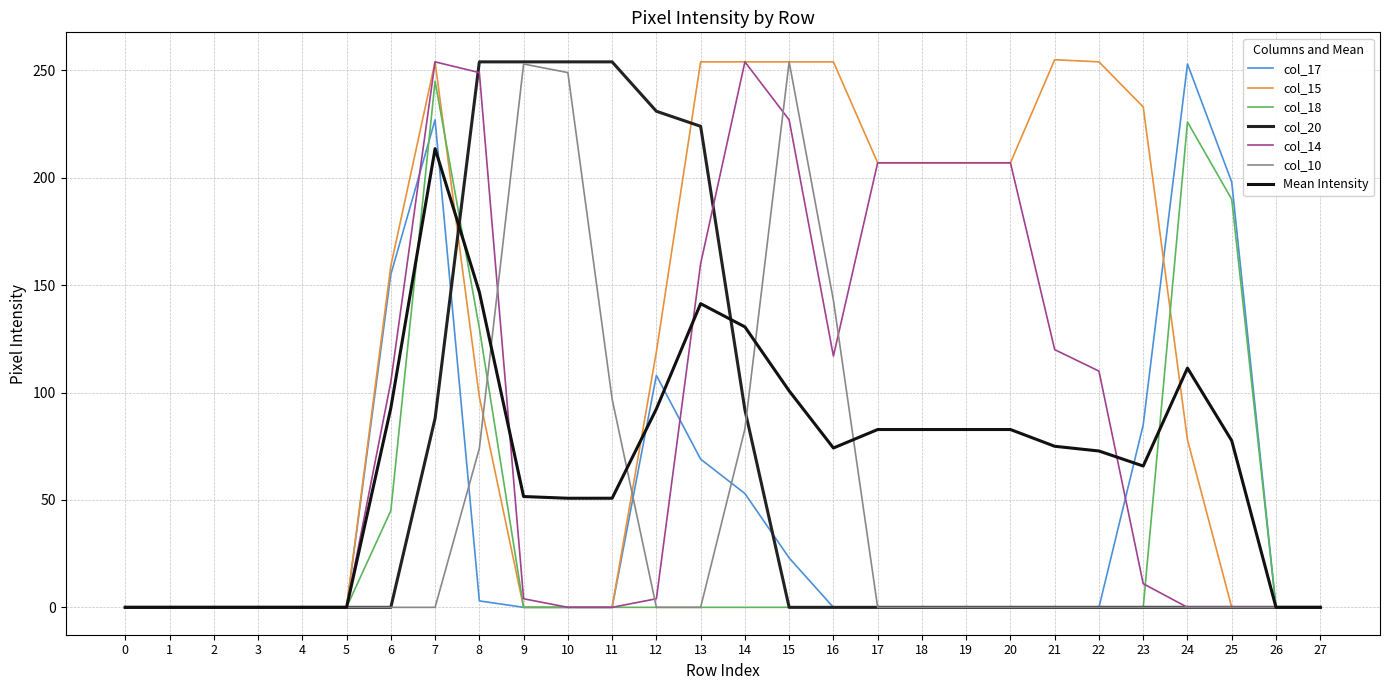

Where do col_14 and col_10 first cross each other?

8 and 9